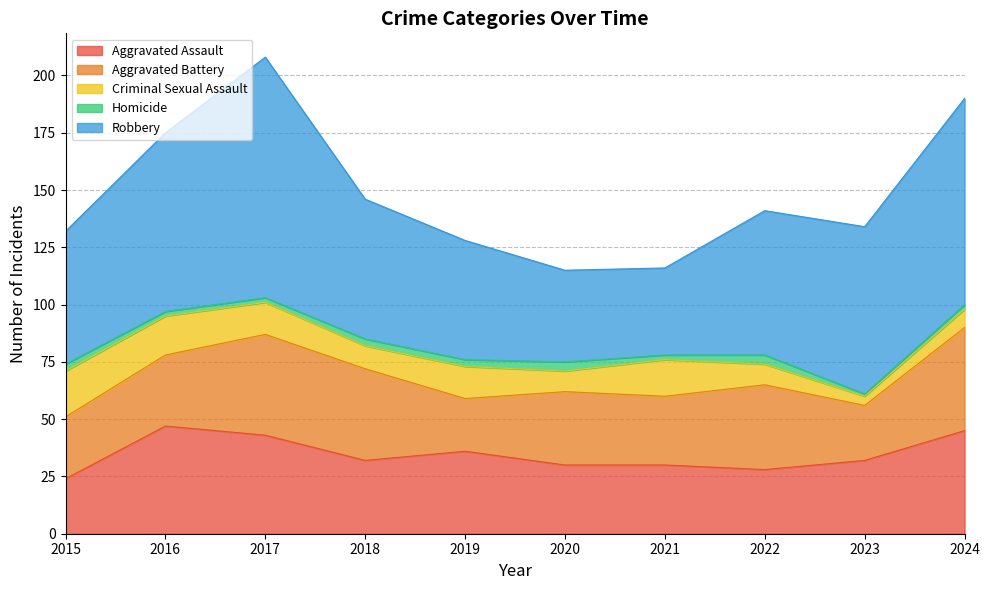

True or false: Aggravated Battery and Homicide cross at least once.

False